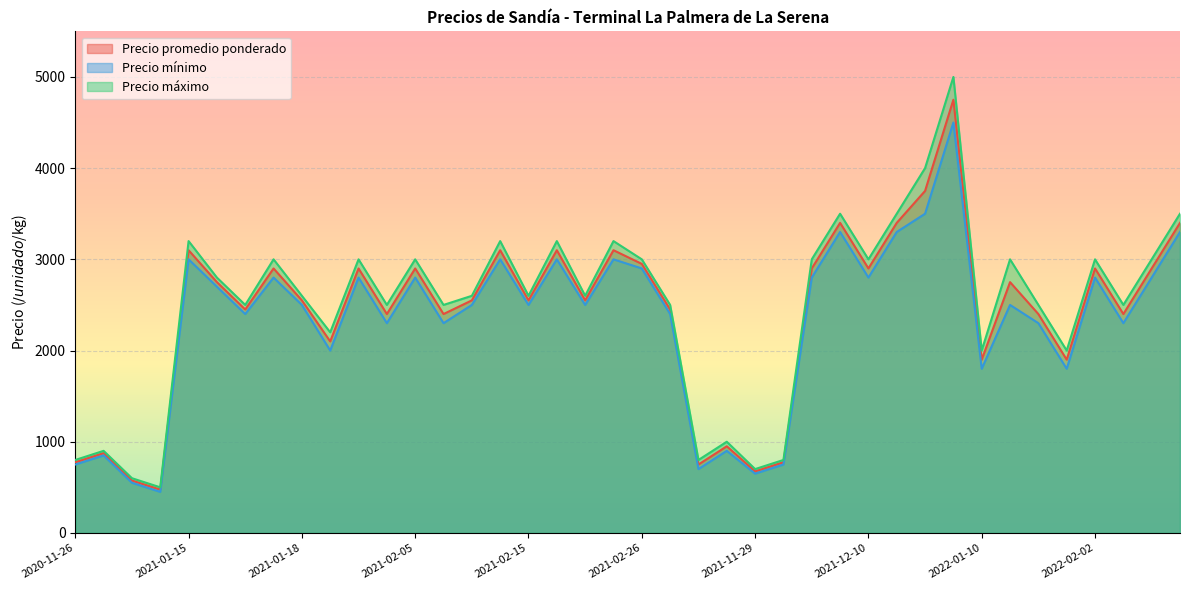

Which series changed the most between 2021-01-18 and 2021-01-18?

Precio promedio ponderado